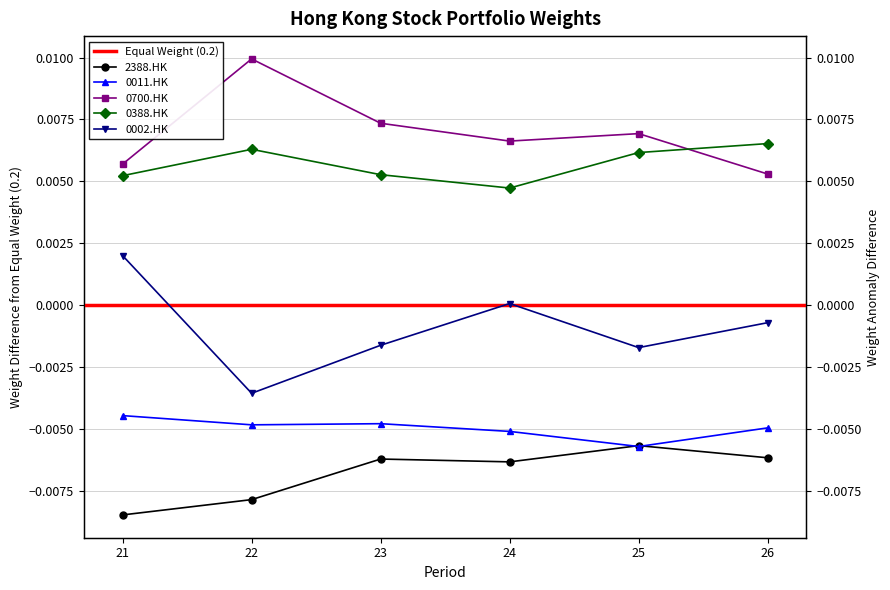

True or false: 0011.HK and 0388.HK intersect in this chart.

False